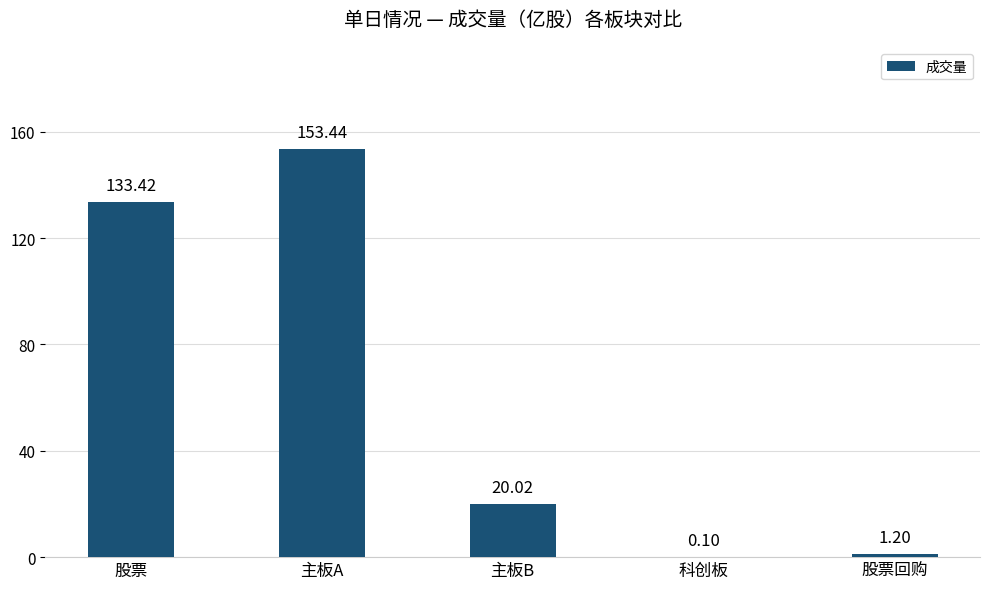

What is the sum of the values at 股票 and 科创板?

133.5